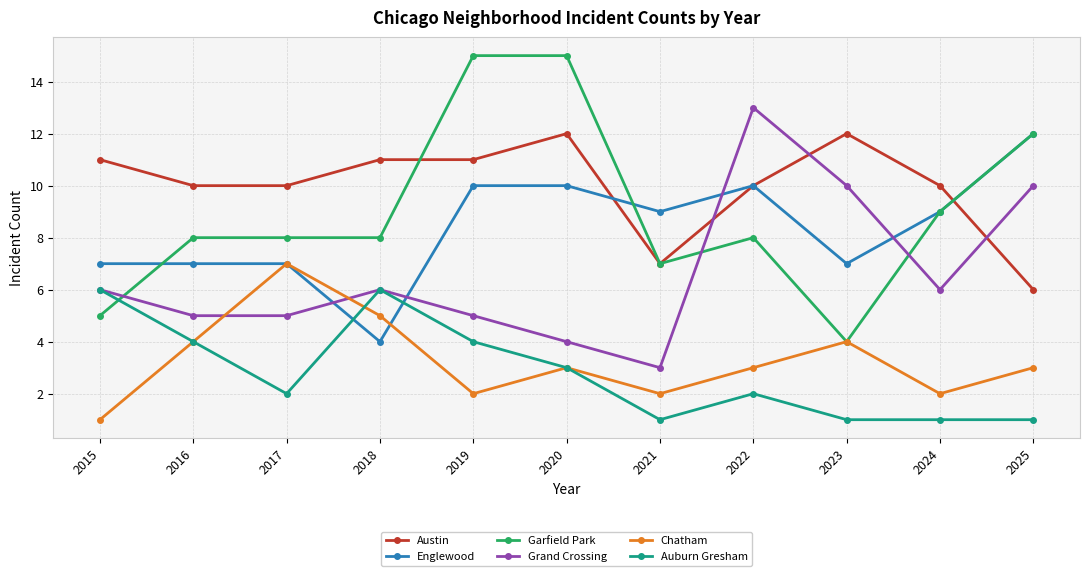

Does the chart display data point markers on the line(s)?

Yes